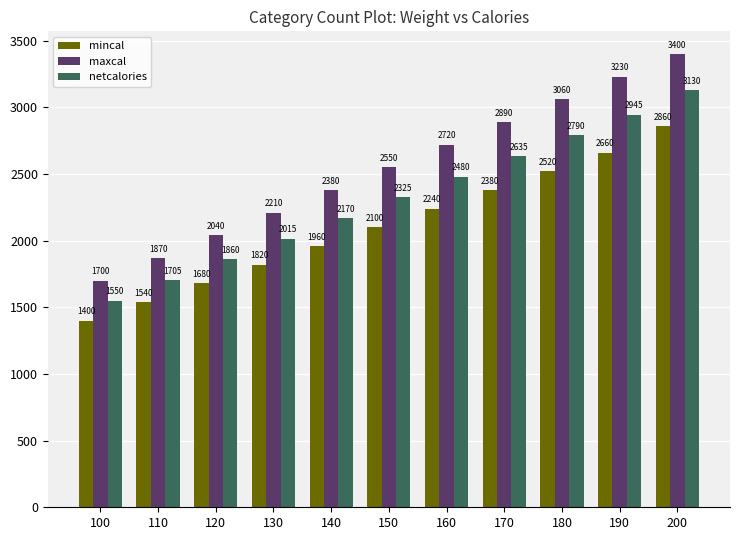

Which series changed the most between 110 and 190?

maxcal